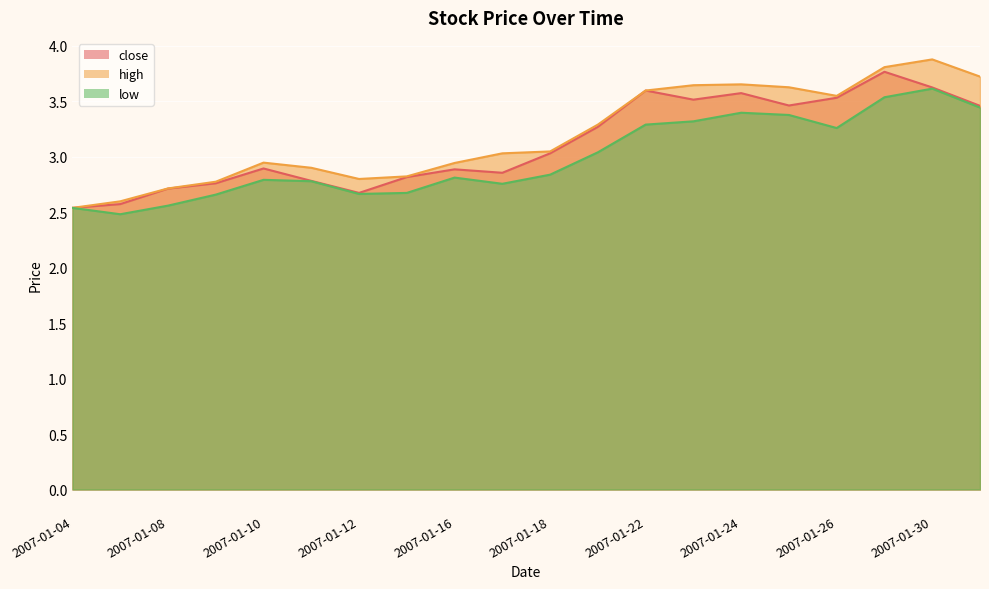

Which series has the largest range (max minus min)?

high